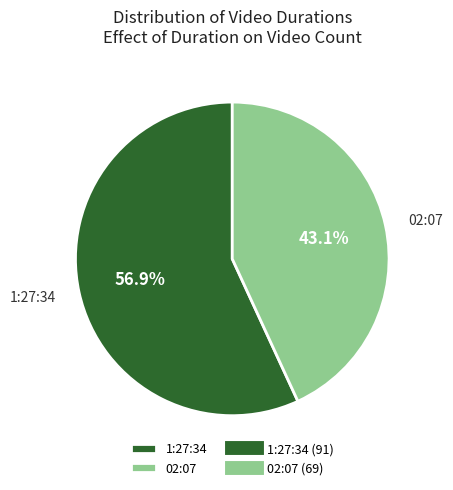

Rank the categories by value from highest to lowest.

1:27:34, 02:07